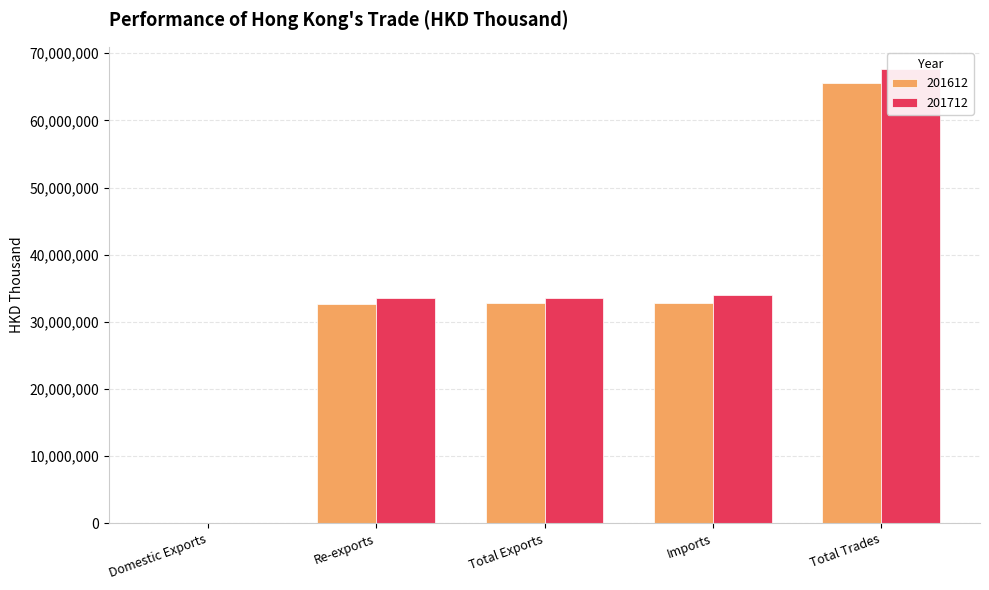

How many data points in 201712 are above 33541615?

3